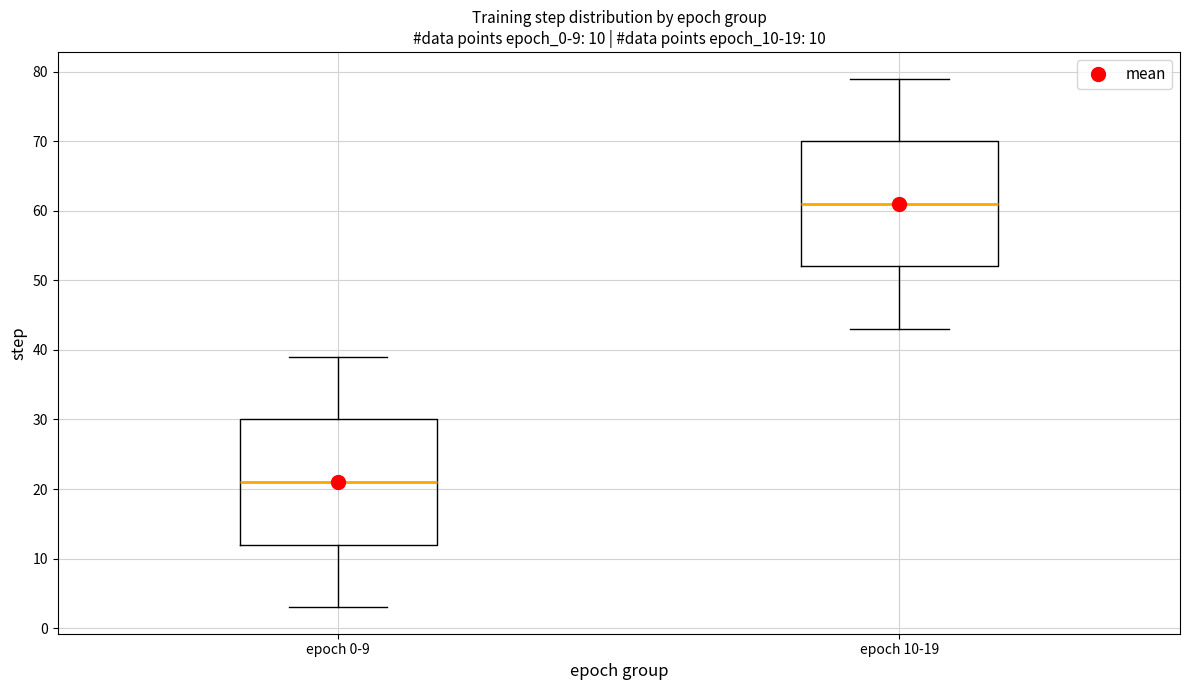

Which box has the lowest median line?

epoch 0-9